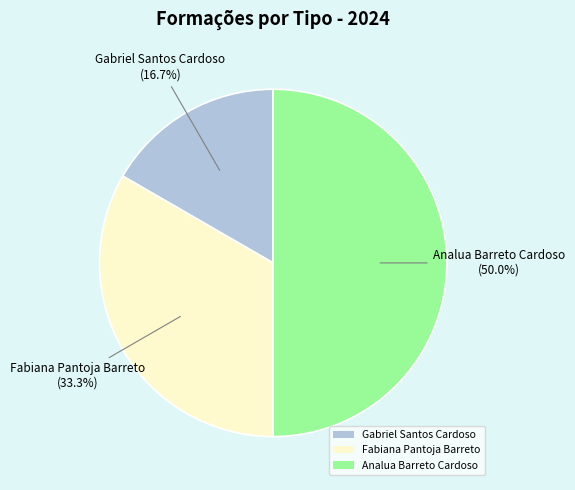

How many slices are in this pie chart?

3